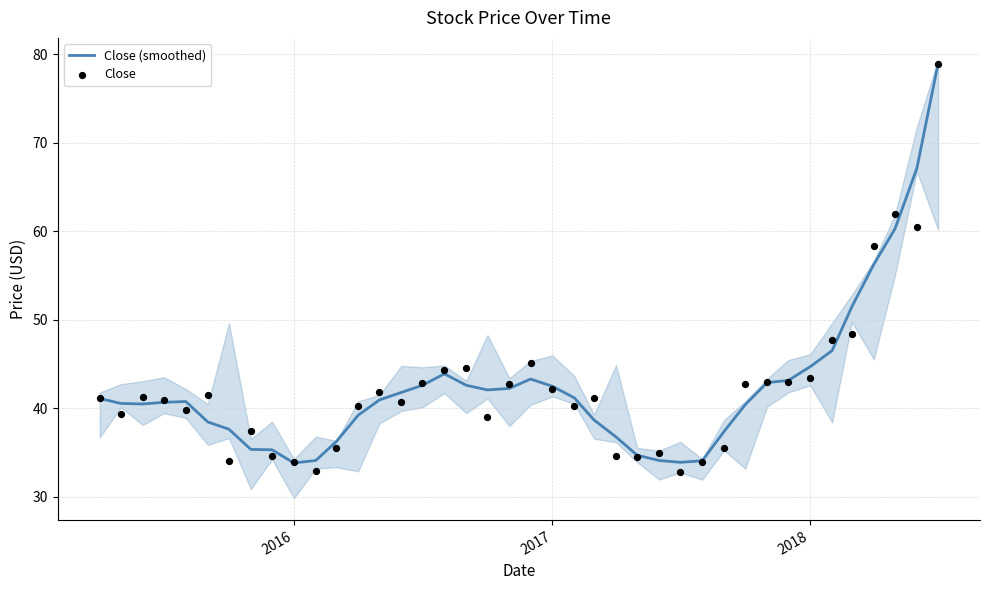

At how many categories does at least one series exceed 49?

5